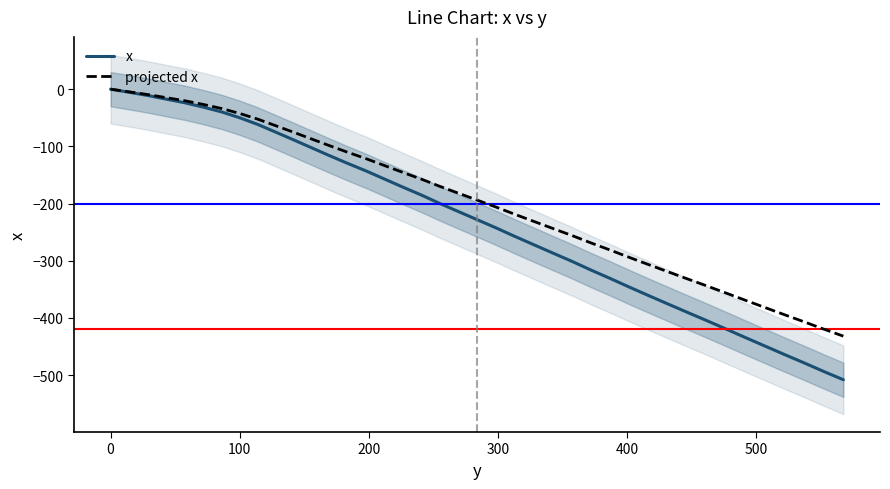

True or false: projected x and x cross at least once.

False